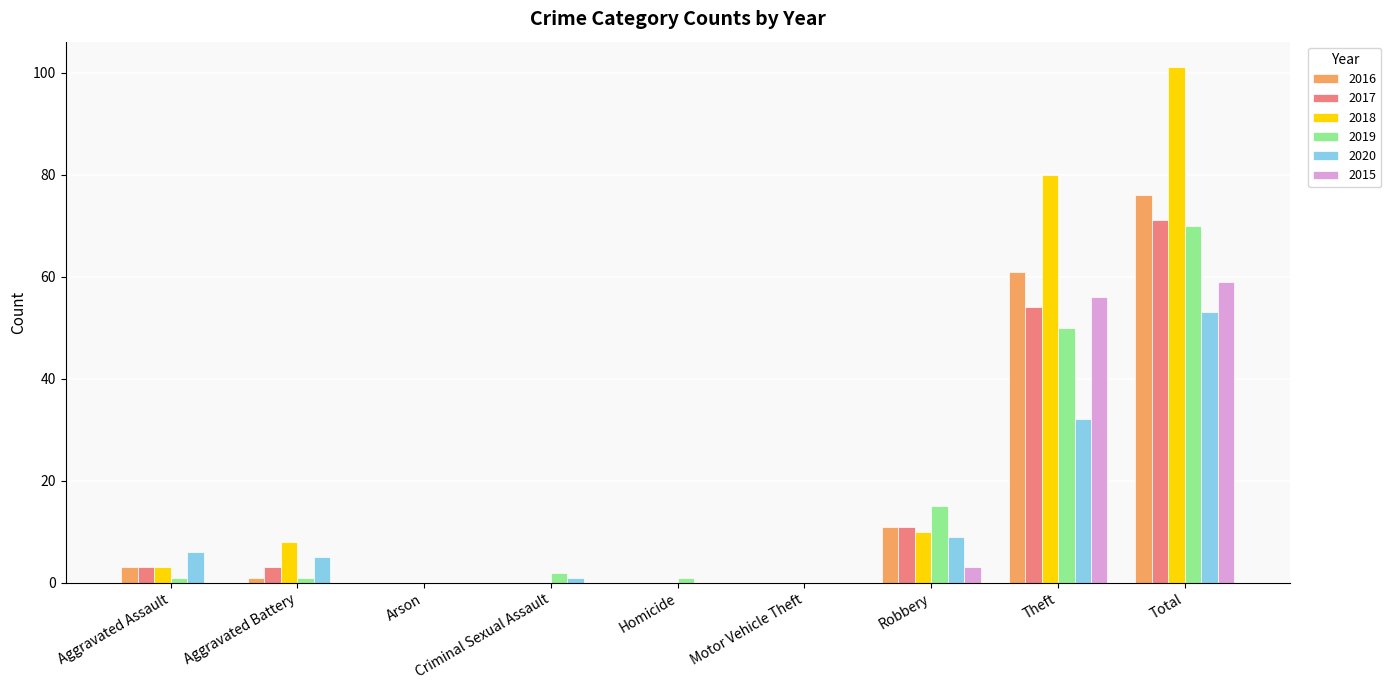

What is the sum of the 2016 values at Total and Robbery?

87